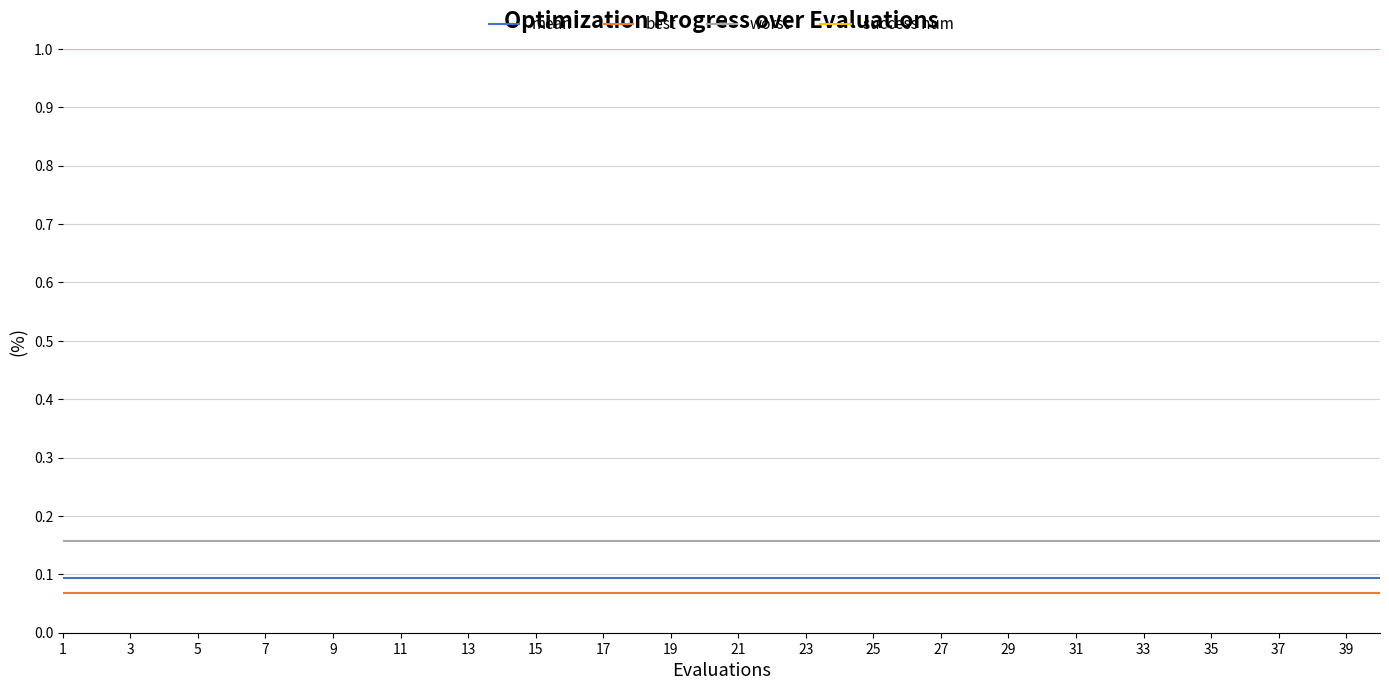

What are all the series names shown in the legend?

mean, best, worst, success num